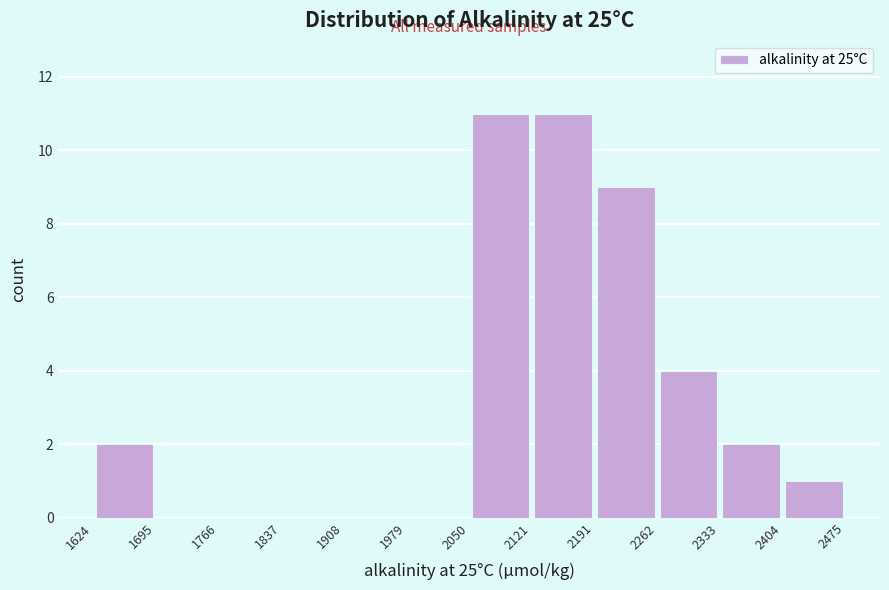

Reading left to right, list every bar in this chart as the range it spans on the x-axis followed by its height. The values are not printed on the chart, so give them approximately, as read against the axis.

1624 to 1695: 2
1695 to 1766: 0
1766 to 1837: 0
1837 to 1908: 0
1908 to 1979: 0
1979 to 2050: 0
2050 to 2121: 11
2121 to 2191: 11
2191 to 2262: 9
2262 to 2333: 4
2333 to 2404: 2
2404 to 2475: 1